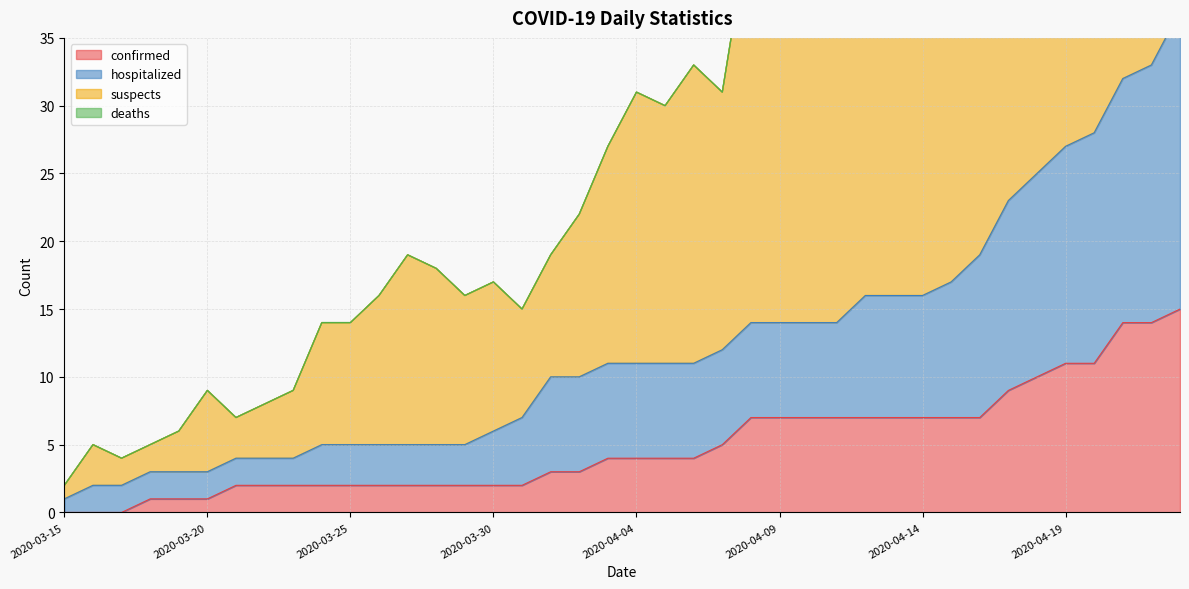

What position from the left is 2020-03-24?

10